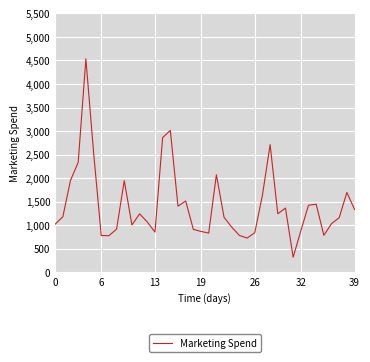

What is the minimum value shown in the chart?

322.0